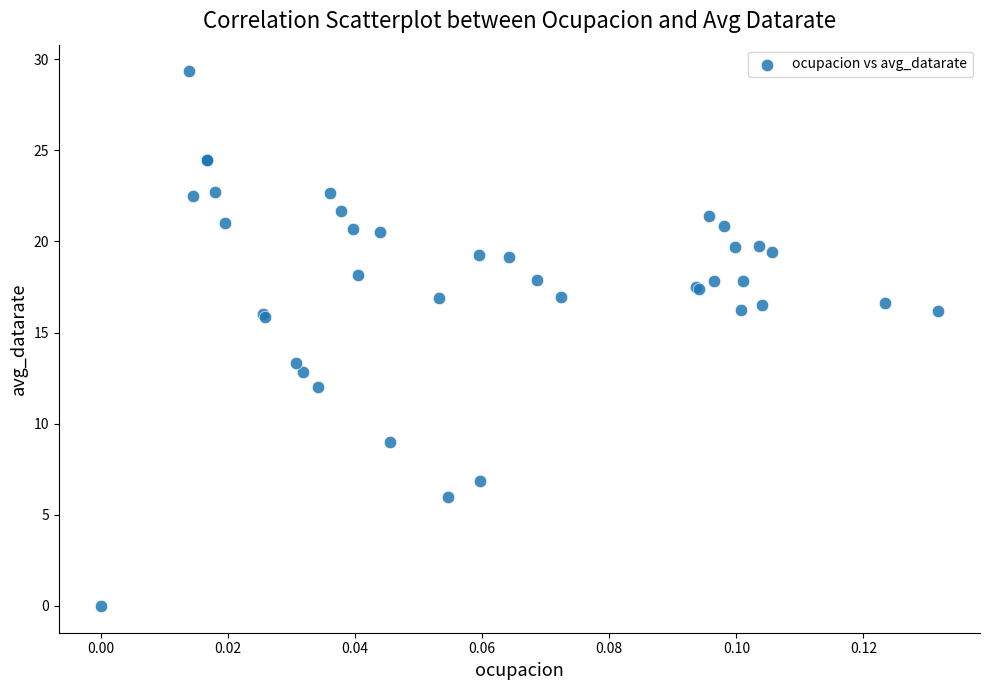

What Y value in the scatter plot is closest to 14?

13.3